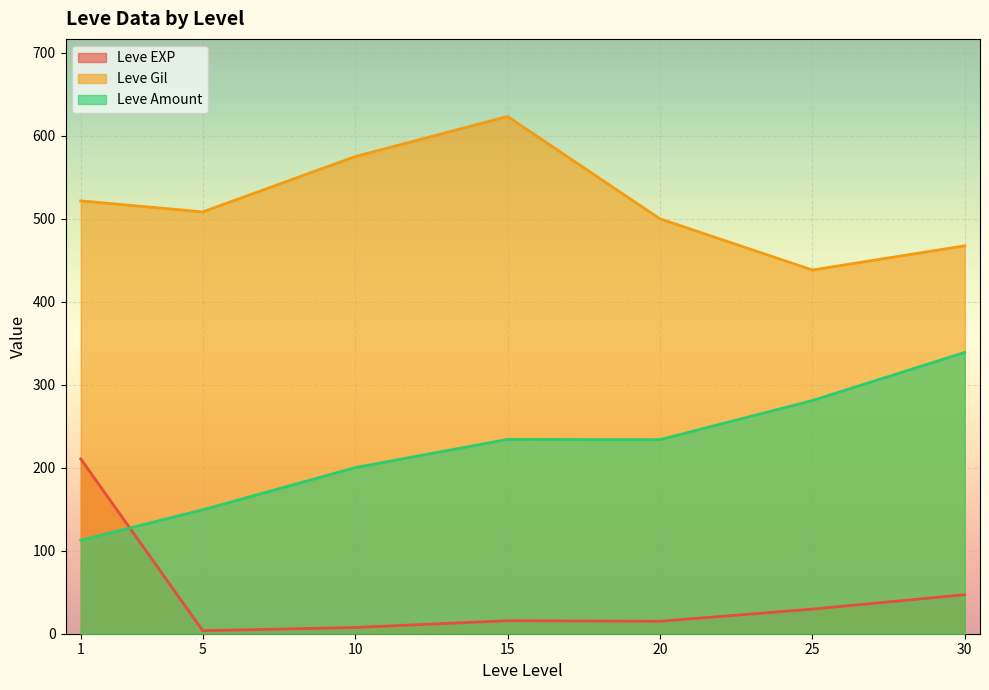

At which label does Leve EXP reach its peak?

1